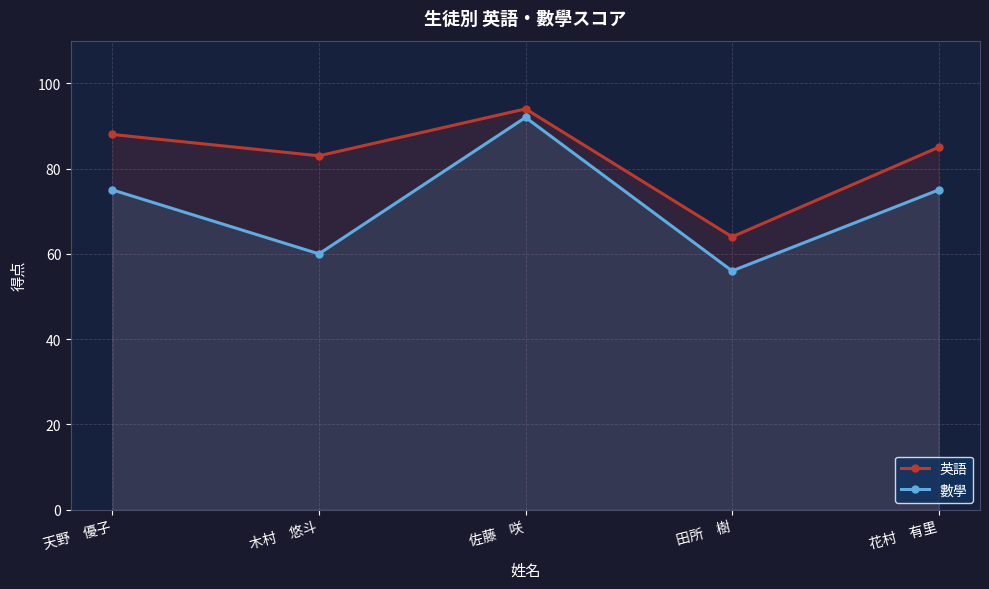

True or false: 英語 has a value of 123 at 花村　有里.

False